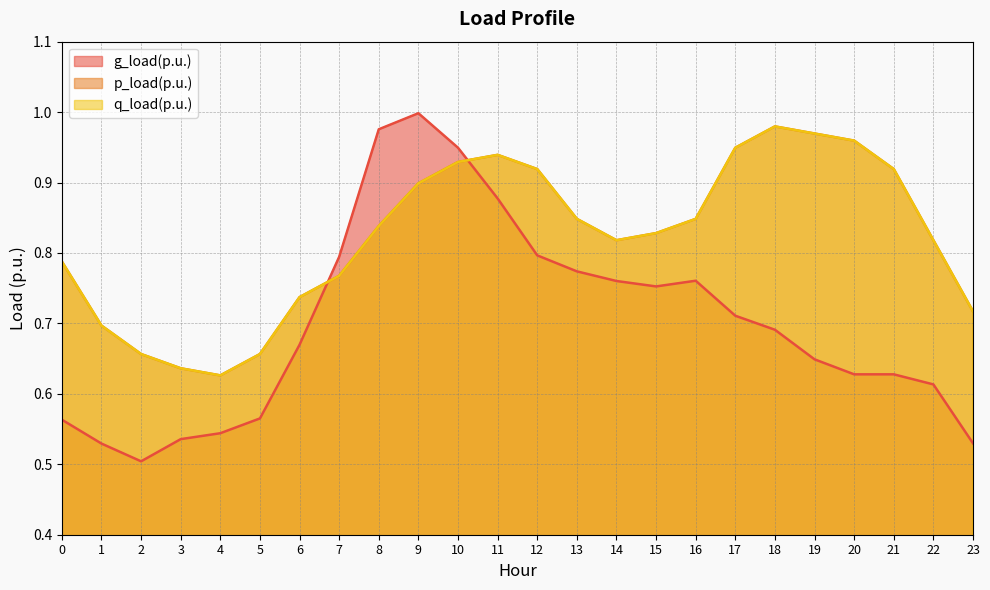

Reading right to left, list all the values displayed in this chart.

g_load(p.u.): 23=0.5	22=0.6	21=0.6	20=0.6	19=0.6	18=0.7	17=0.7	16=0.8	15=0.8	14=0.8	13=0.8	12=0.8	11=0.9	10=0.9	9=1.0	8=1.0	7=0.8	6=0.7	5=0.6	4=0.5	3=0.5	2=0.5	1=0.5	0=0.6
p_load(p.u.): 23=0.7	22=0.8	21=0.9	20=1.0	19=1.0	18=1.0	17=0.9	16=0.8	15=0.8	14=0.8	13=0.8	12=0.9	11=0.9	10=0.9	9=0.9	8=0.8	7=0.8	6=0.7	5=0.7	4=0.6	3=0.6	2=0.7	1=0.7	0=0.8
q_load(p.u.): 23=0.7	22=0.8	21=0.9	20=1.0	19=1.0	18=1.0	17=0.9	16=0.8	15=0.8	14=0.8	13=0.8	12=0.9	11=0.9	10=0.9	9=0.9	8=0.8	7=0.8	6=0.7	5=0.7	4=0.6	3=0.6	2=0.7	1=0.7	0=0.8